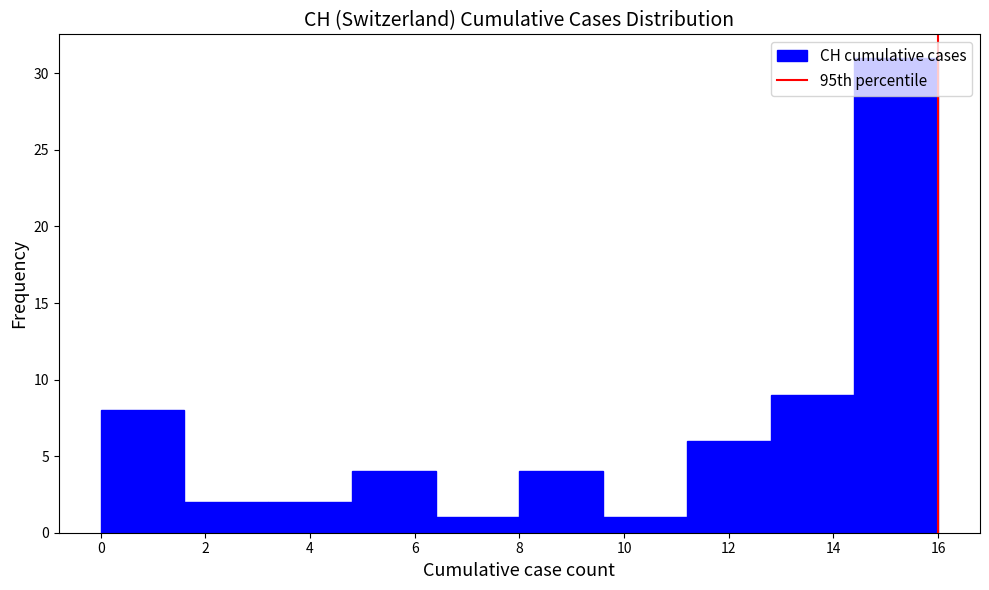

Reading left to right, list every bar in this chart as the range it spans on the x-axis followed by its height. The values are not printed on the chart, so give them approximately, as read against the axis.

0.0 to 1.6: 8
1.6 to 3.2: 2
3.2 to 4.8: 2
4.8 to 6.4: 4
6.4 to 8.0: 1
8.0 to 9.6: 4
9.6 to 11.2: 1
11.2 to 12.8: 6
12.8 to 14.4: 9
14.4 to 16.0: 31